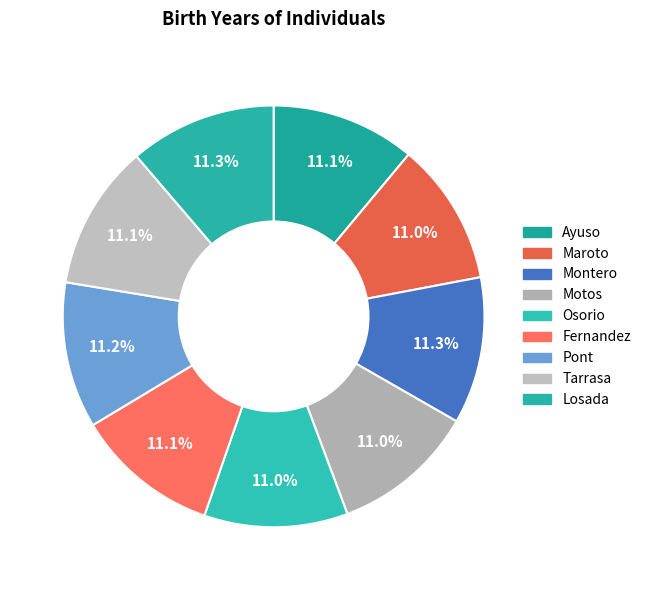

Which slice is the largest?

Montero